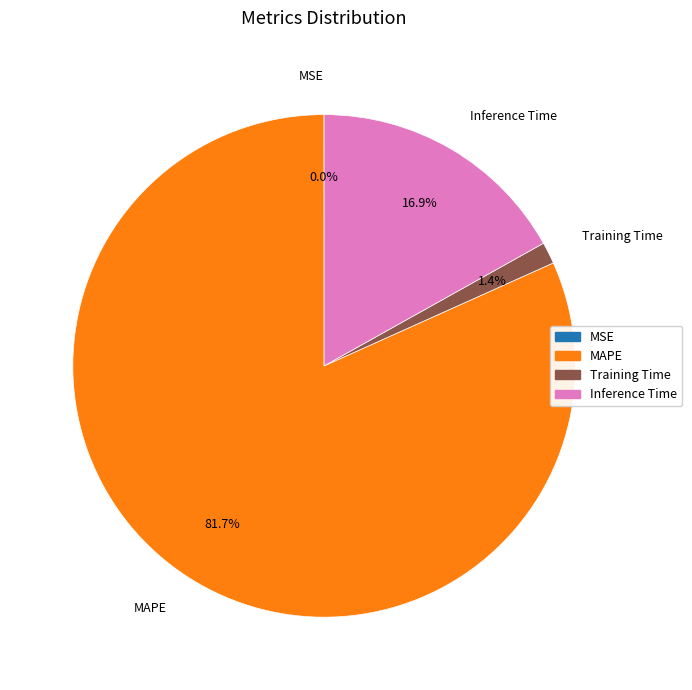

Does MAPE account for over 50% of the chart?

Yes